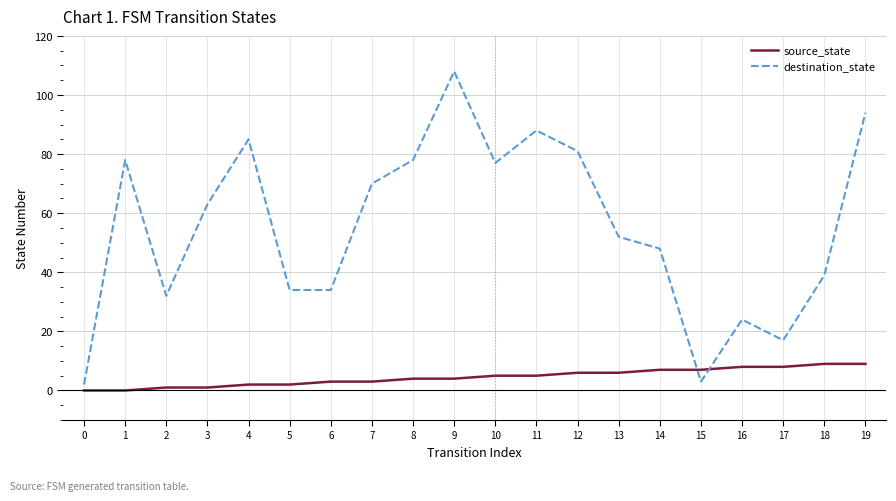

How many values in the source_state series are below 5?

10